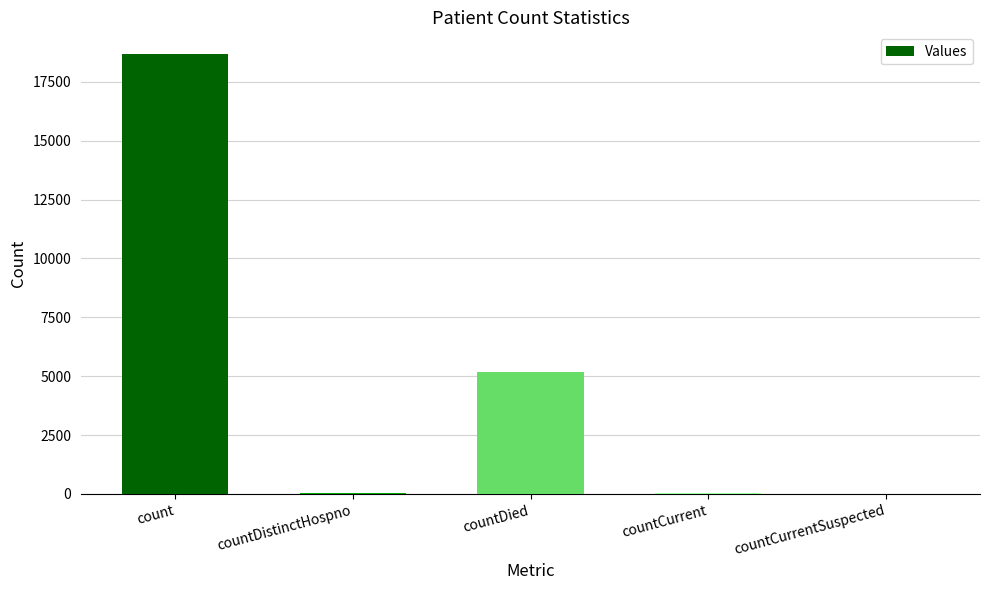

At which label is the value closest to 9332?

countDied